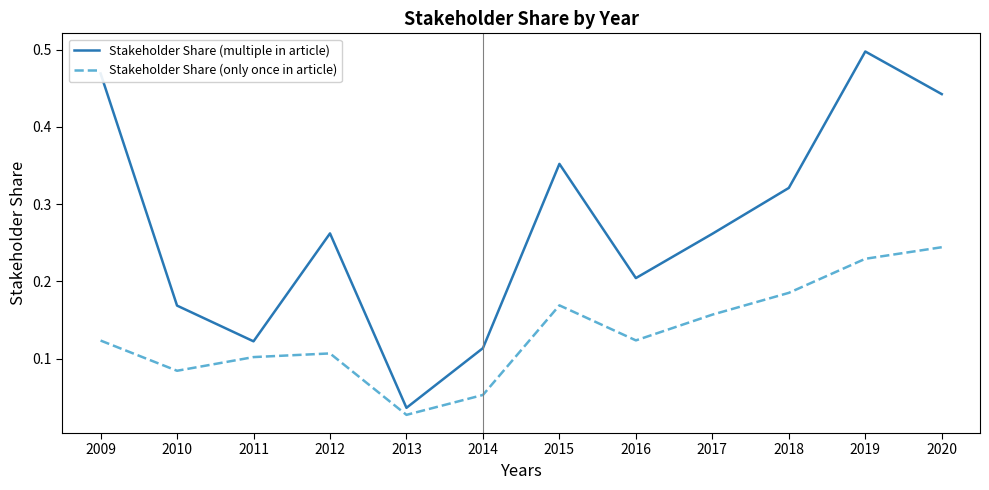

What are all the series names shown in the legend?

Stakeholder Share (multiple in article), Stakeholder Share (only once in article)